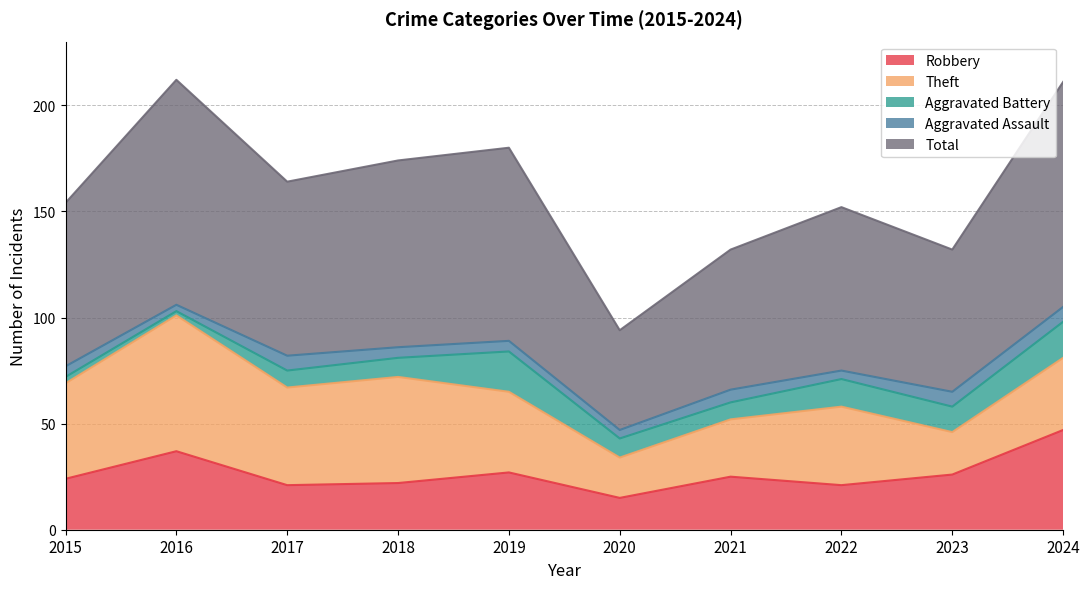

True or false: Total and Aggravated Assault intersect in this chart.

False